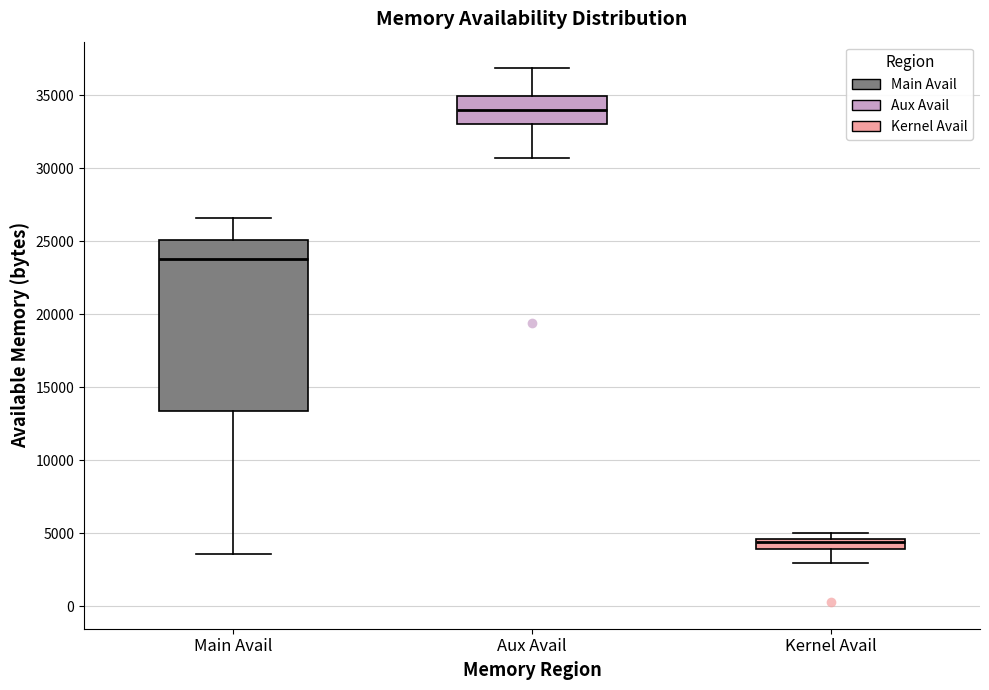

Which box is the tallest, from its lower edge to its upper edge?

Main Avail